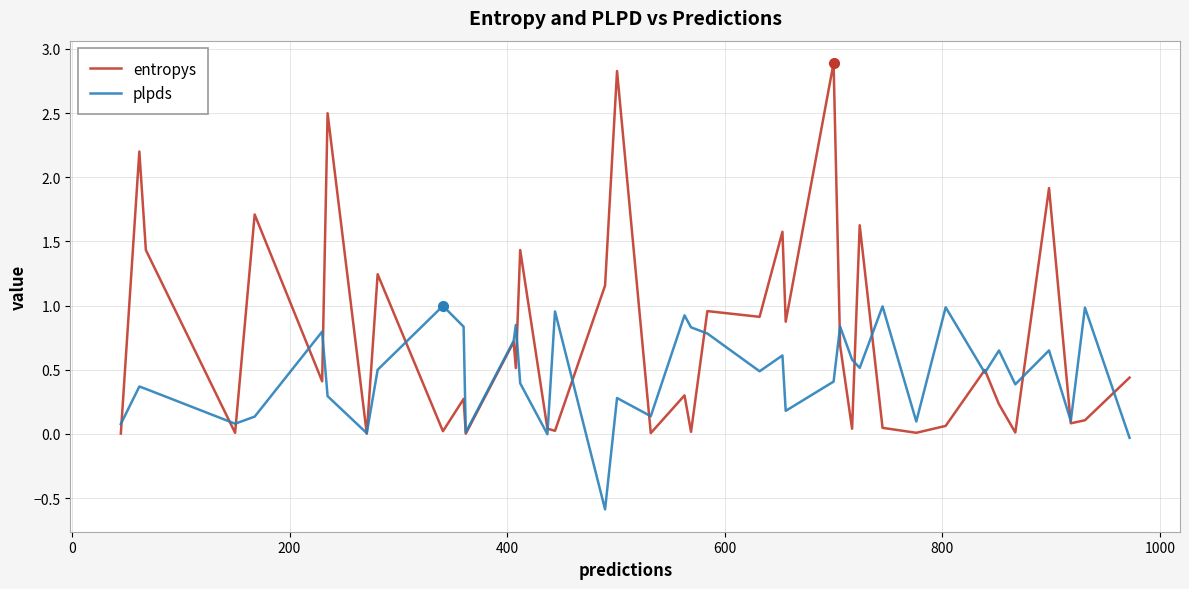

Which series has the largest total across all categories?

entropys